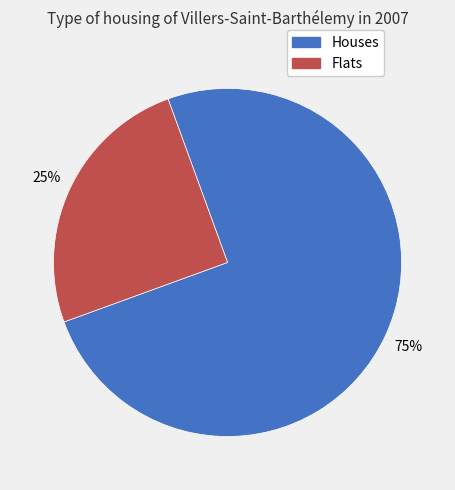

To the nearest percent, what is the average slice percentage?

50%